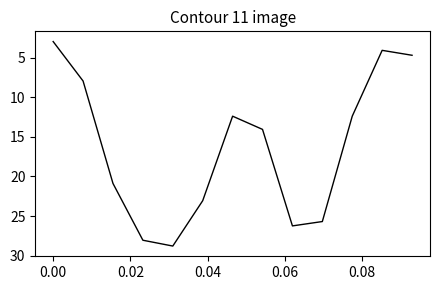

What is the smallest value displayed?

2.9